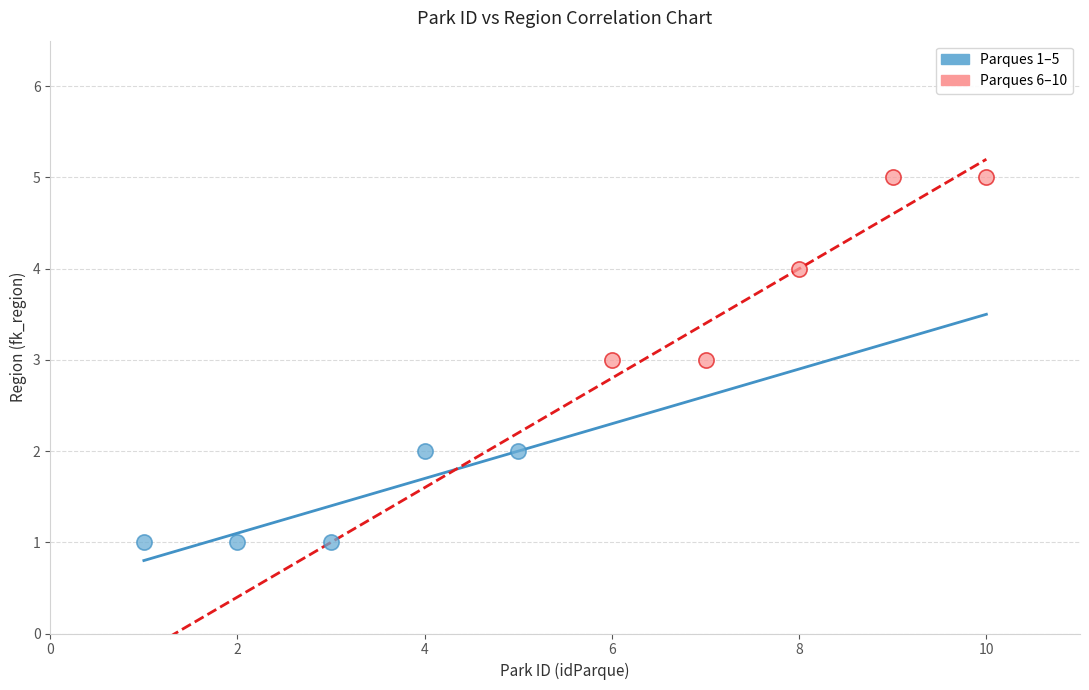

Which series has the largest Y range (max minus min)?

Parques 6–10